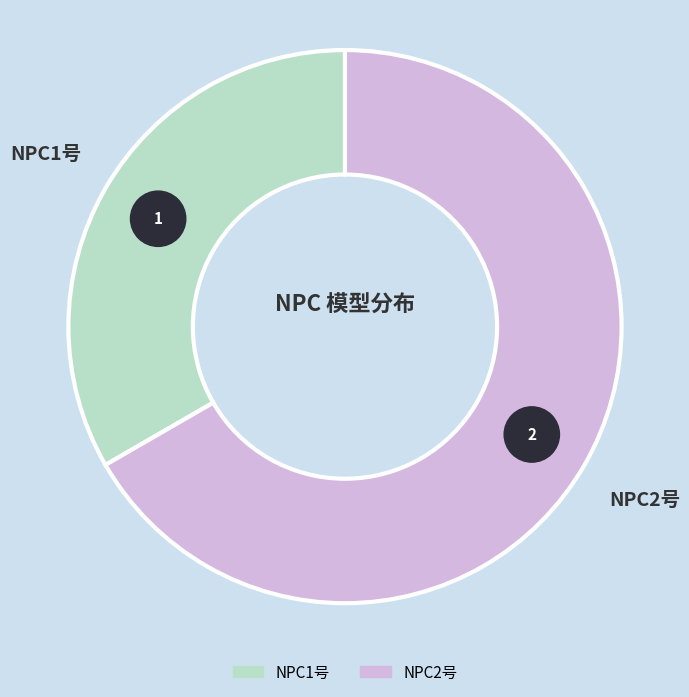

Which slice is the largest?

NPC2号